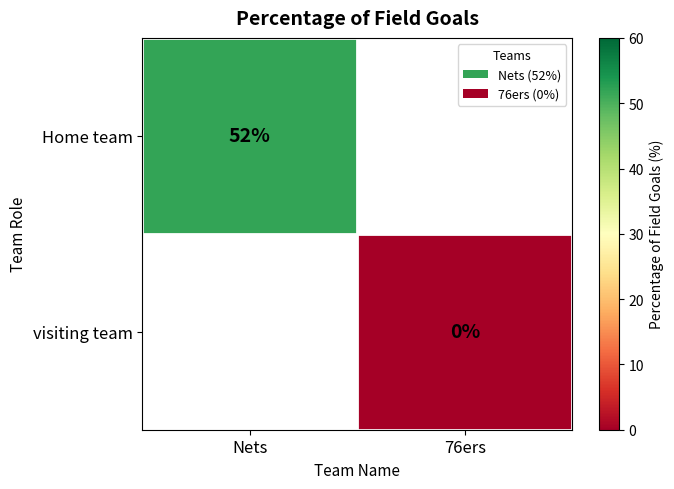

The value of Home team at Nets is 52. True or false?

True